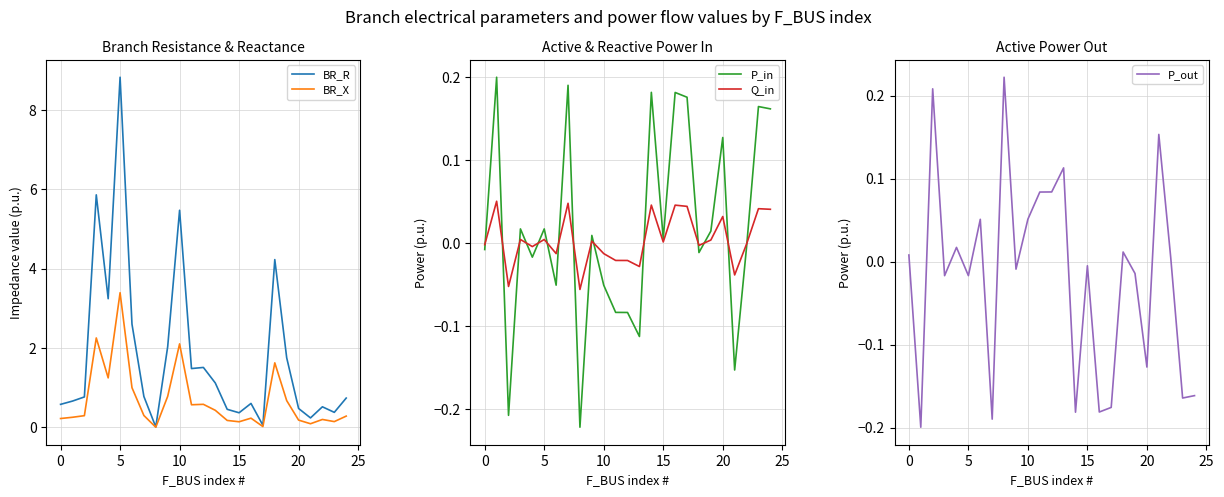

How many positive values does the Q_in series have?

13